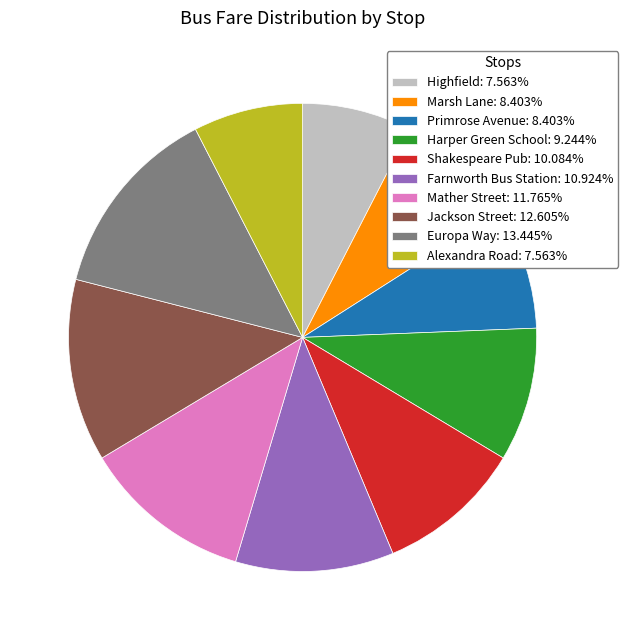

Is the sum of Europa Way: 13.445% and Jackson Street: 12.605% greater than half?

No